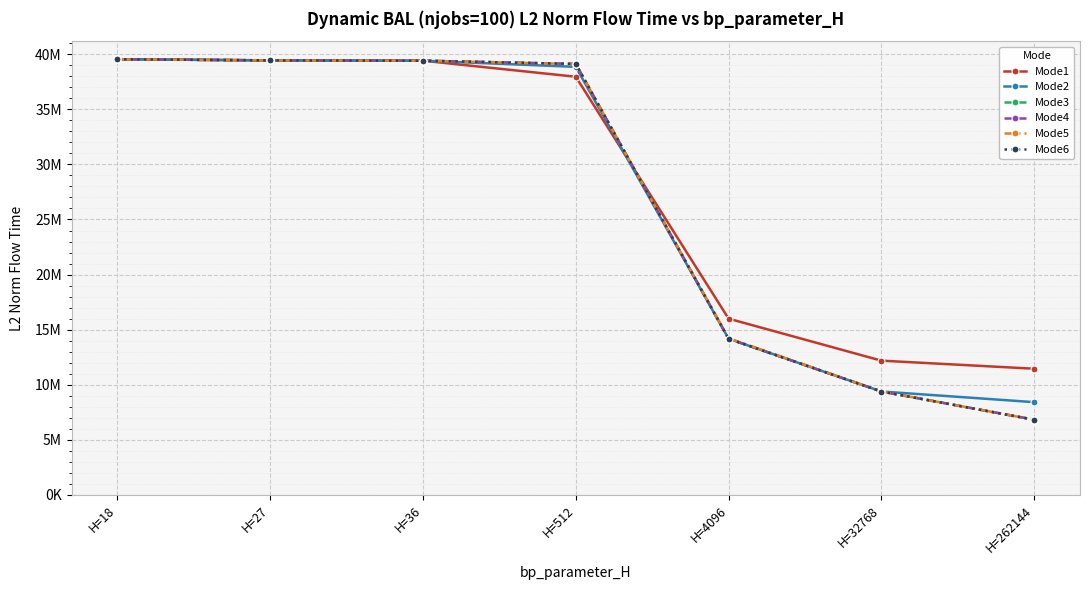

At which label is Mode6 closest to 23187306?

H=4096